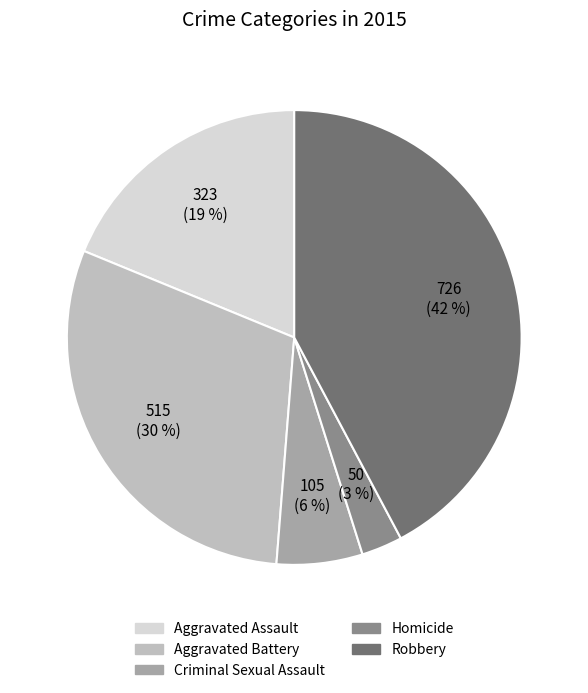

Is Criminal Sexual Assault the majority of the pie?

No